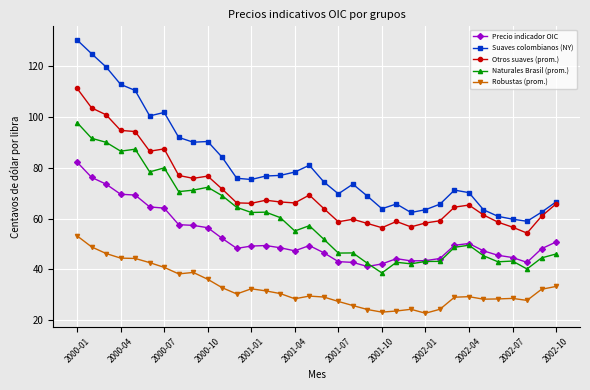

What are all the series names shown in the legend?

Precio indicador OIC, Suaves colombianos (NY), Otros suaves (prom.), Naturales Brasil (prom.), Robustas (prom.)